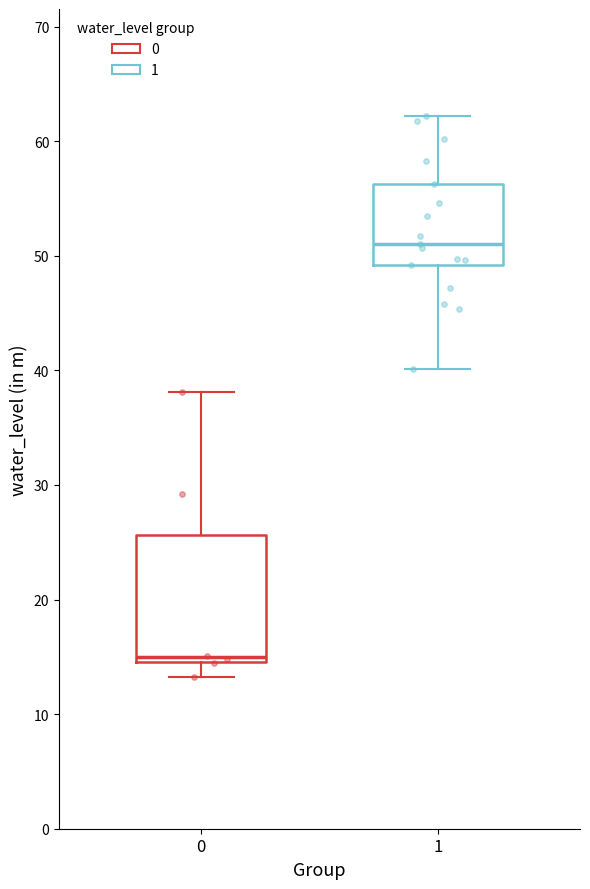

Where does the lower whisker of the box at x = 0 end on the y-axis? The values are not printed on the chart, so give them approximately, as read against the axis.

13